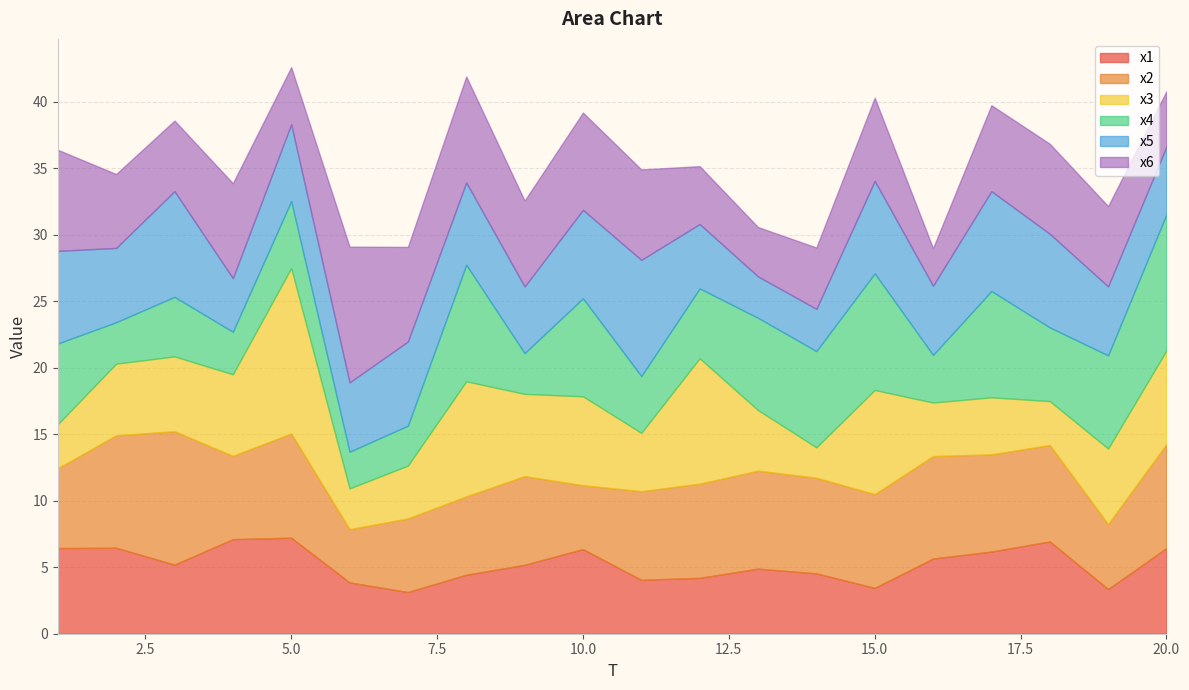

Where is x1 nearest to the value 5?

13